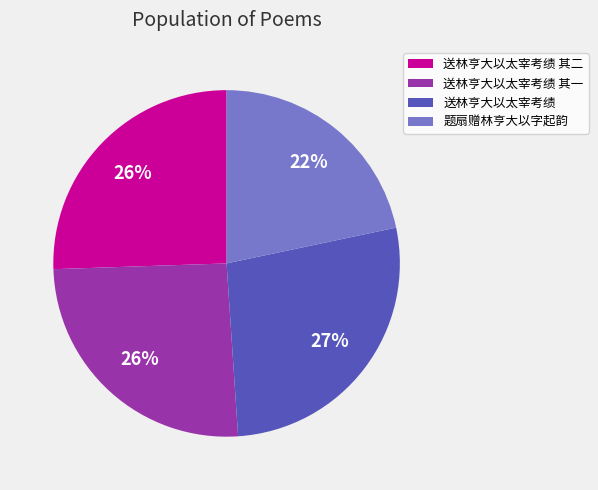

Is the sum of 送林亨大以太宰考绩 其二 and 送林亨大以太宰考绩 greater than half?

Yes